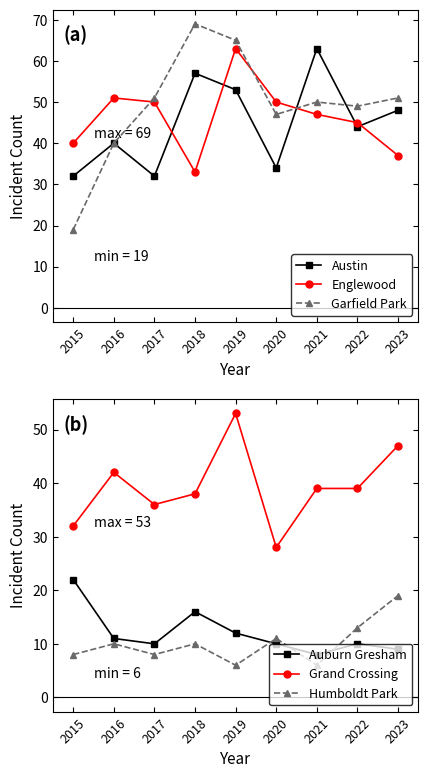

Is this an area chart (filled region under the line)?

No